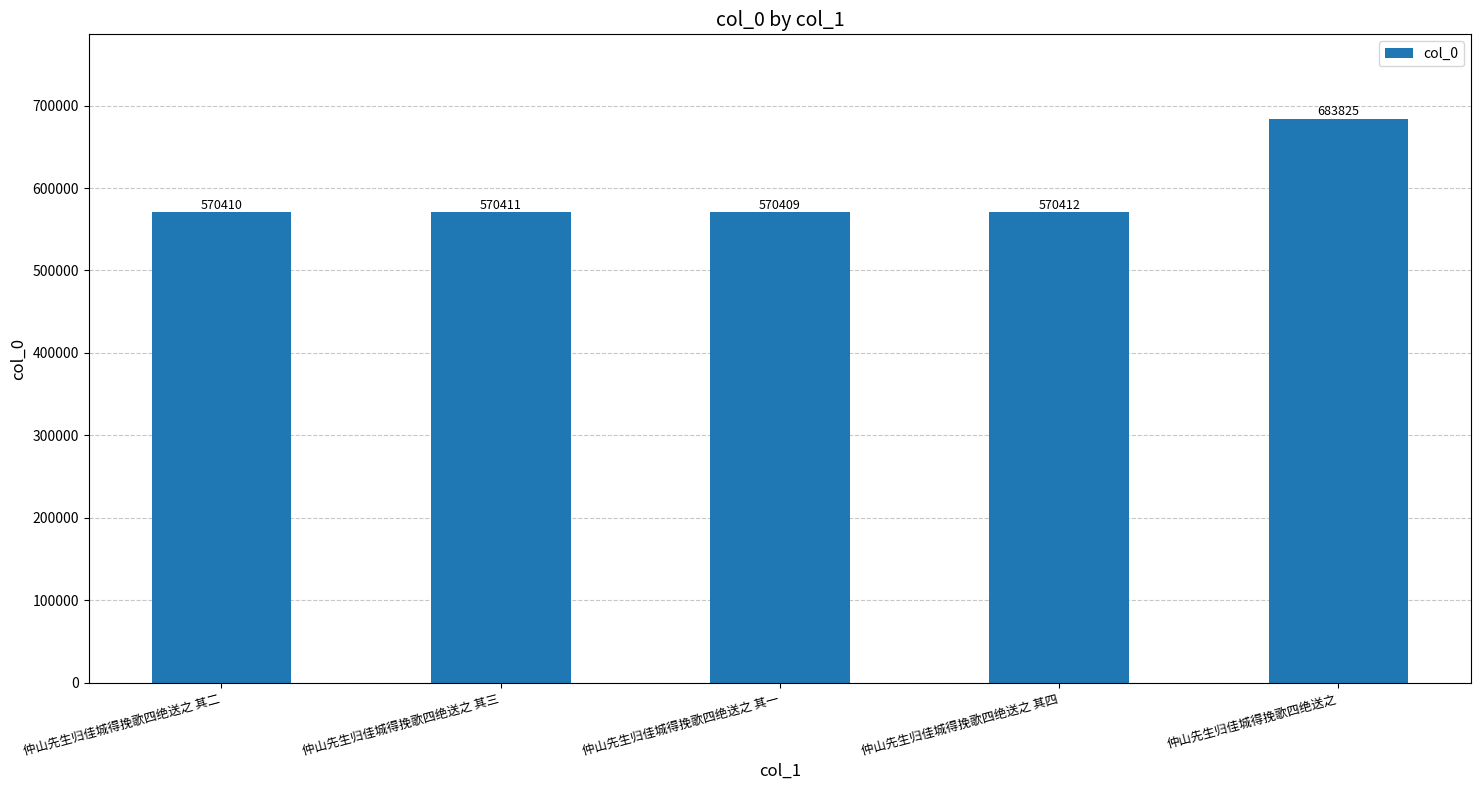

How many data points are less than 570411?

2